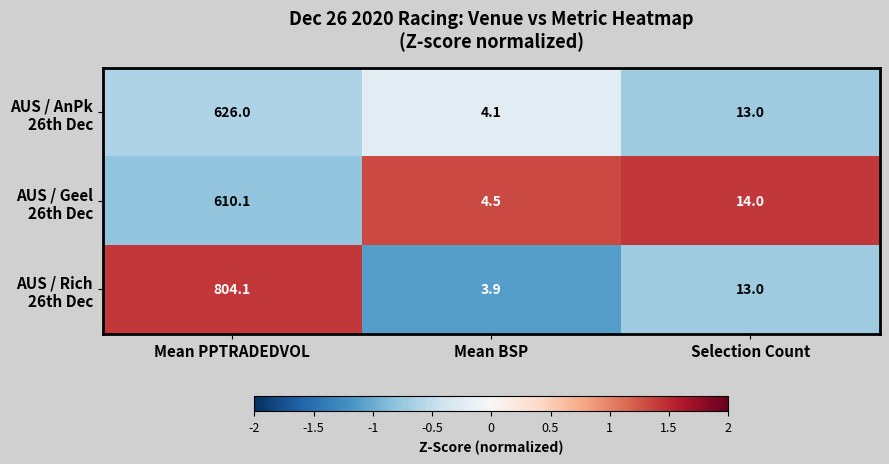

At which category is the sum across all series the highest?

Mean PPTRADEDVOL